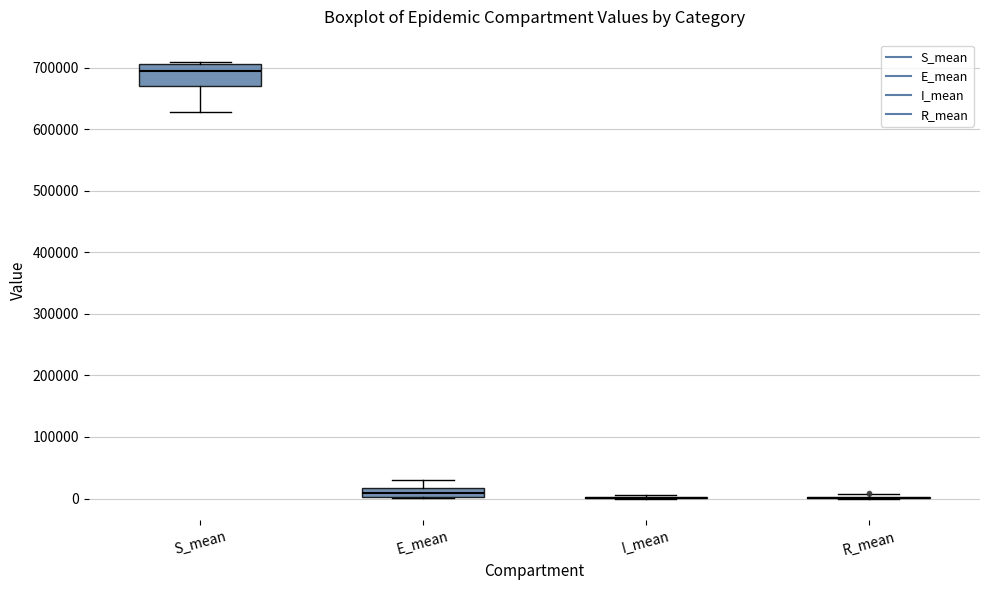

Where does the lower whisker of the box for S_mean end on the y-axis? The values are not printed on the chart, so give them approximately, as read against the axis.

630000